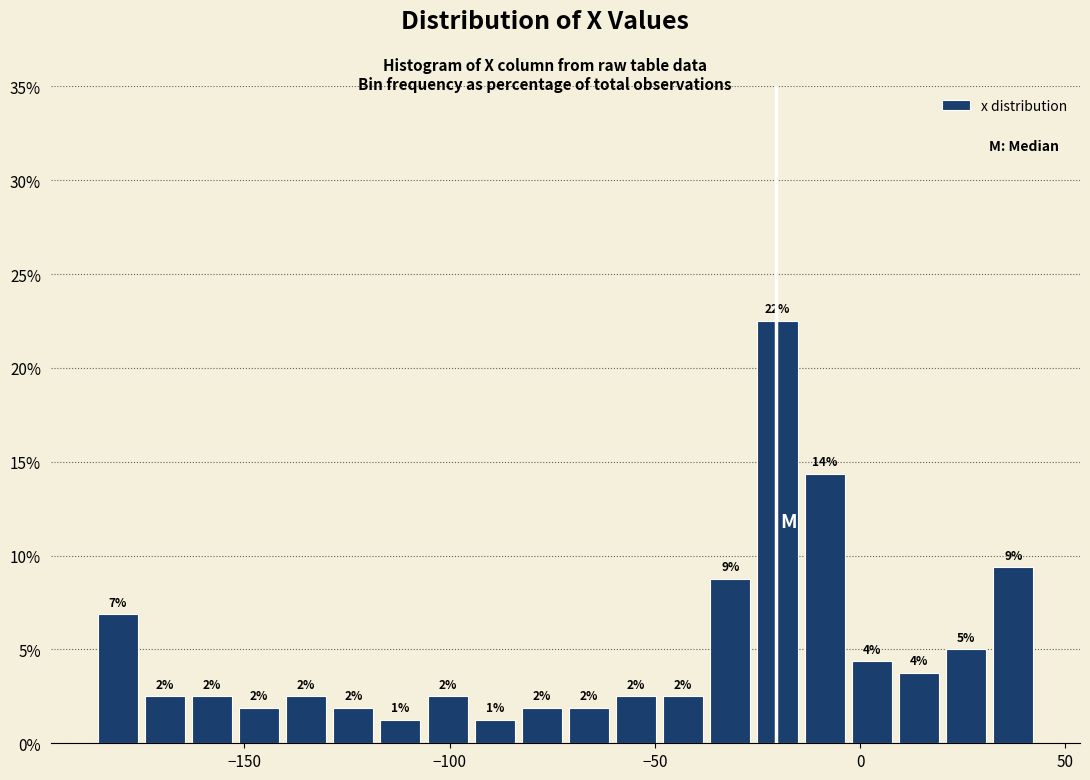

Read against the x-axis, roughly where is the centre of the tallest bar?

-20